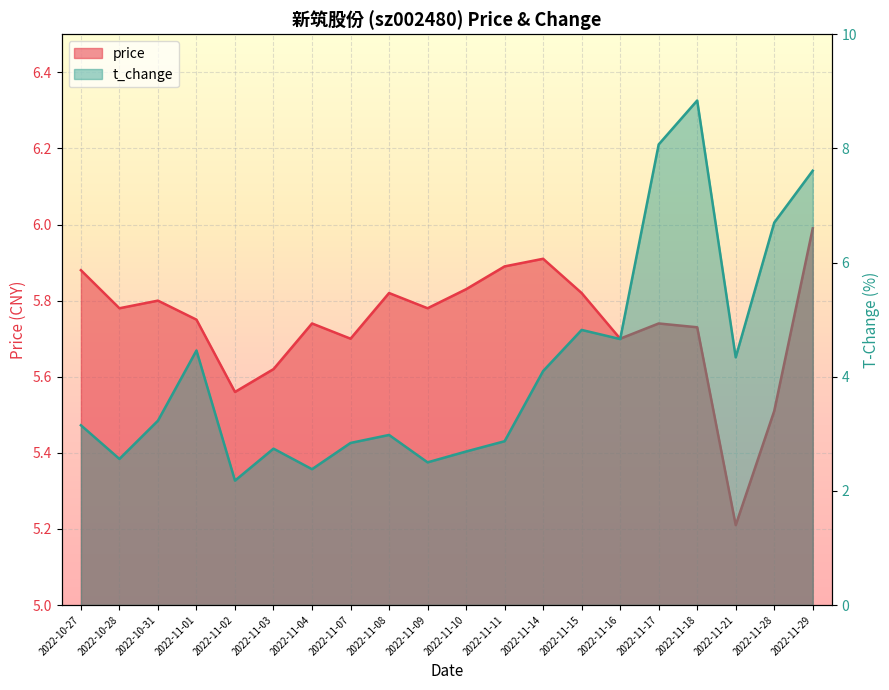

Reading left to right, list all the values displayed in this chart.

price: 5.9	5.8	5.8	5.8	5.6	5.6	5.7	5.7	5.8	5.8	5.8	5.9	5.9	5.8	5.7	5.7	5.7	5.2	5.5	6.0
t_change: 3.1	2.6	3.2	4.5	2.2	2.7	2.4	2.8	3.0	2.5	2.7	2.9	4.1	4.8	4.7	8.1	8.8	4.3	6.7	7.6